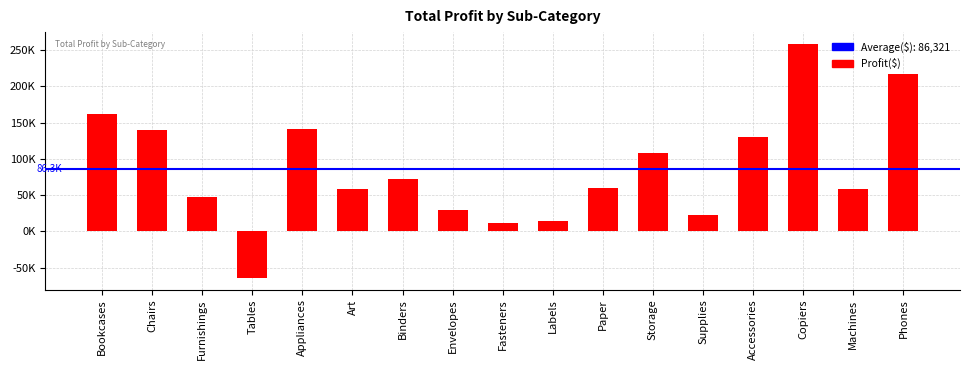

List the labels in order of value, smallest first.

Tables, Fasteners, Labels, Supplies, Envelopes, Furnishings, Art, Machines, Paper, Binders, Storage, Accessories, Chairs, Appliances, Bookcases, Phones, Copiers